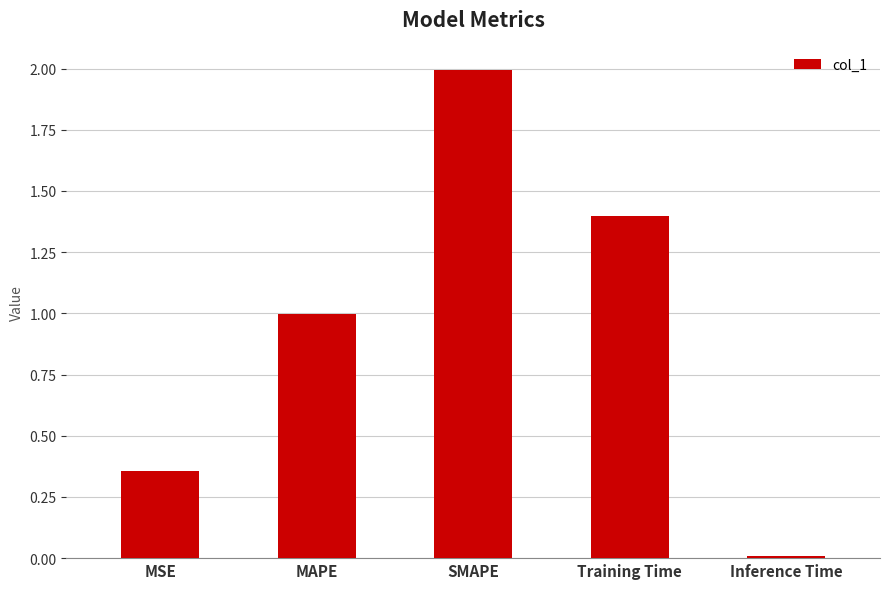

What position from the right is Training Time?

2